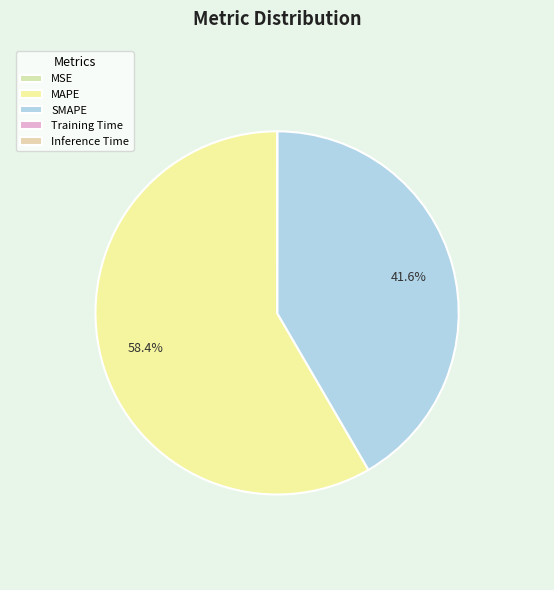

Does Inference Time account for over 50% of the chart?

No